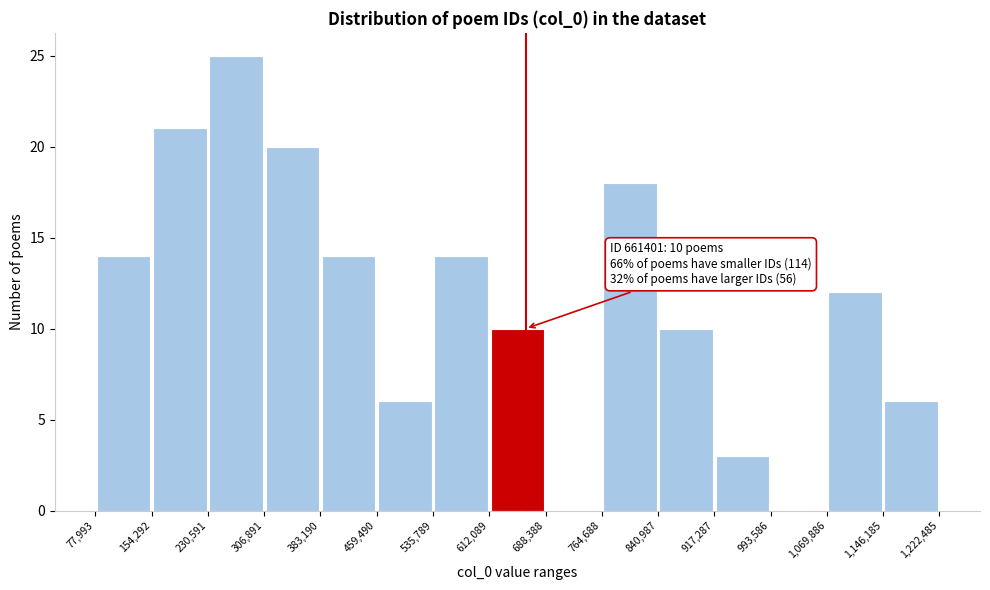

Over which range of the x-axis is the bar tallest?

230,591 to 306,891